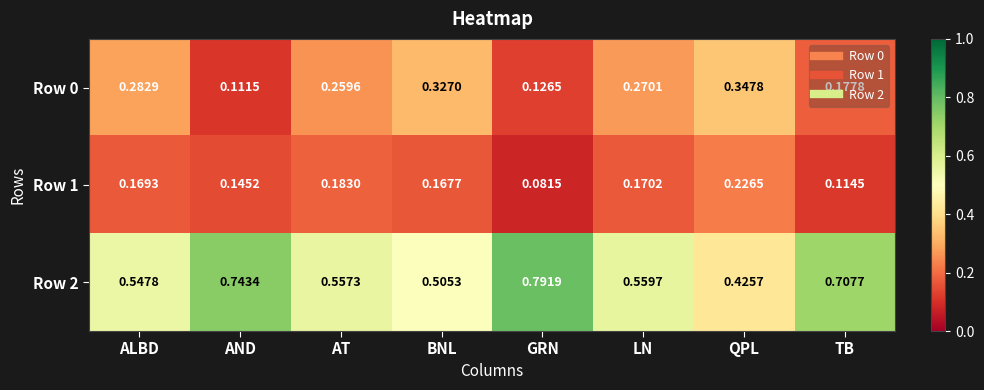

At which category is the sum across all series the highest?

AND